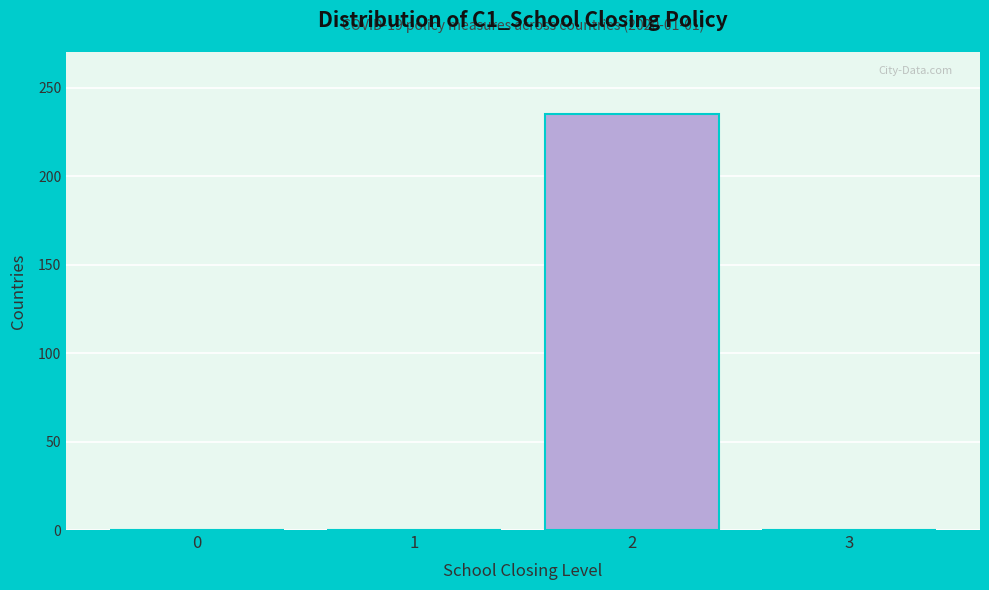

Reading left to right, list all the values displayed in this chart.

0=0	1=0	2=235	3=0